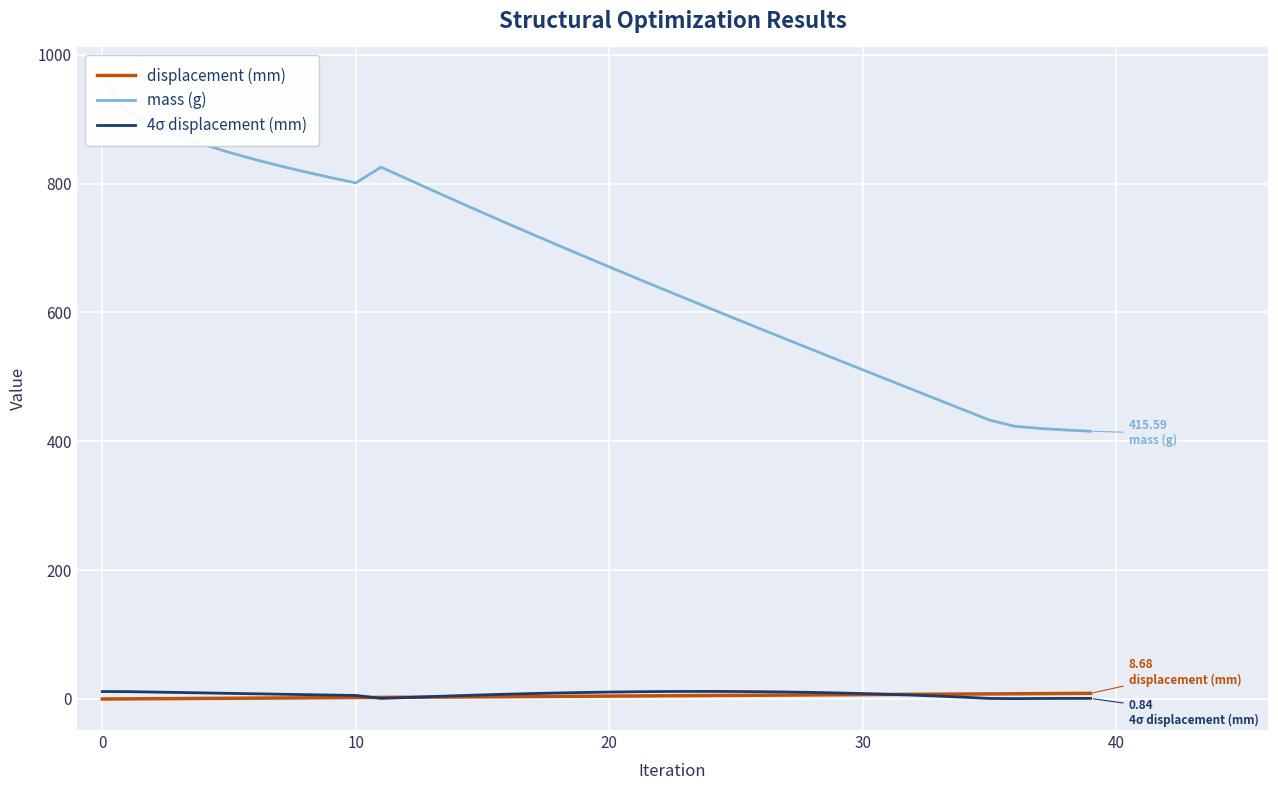

What is the greatest value displayed?

963.3